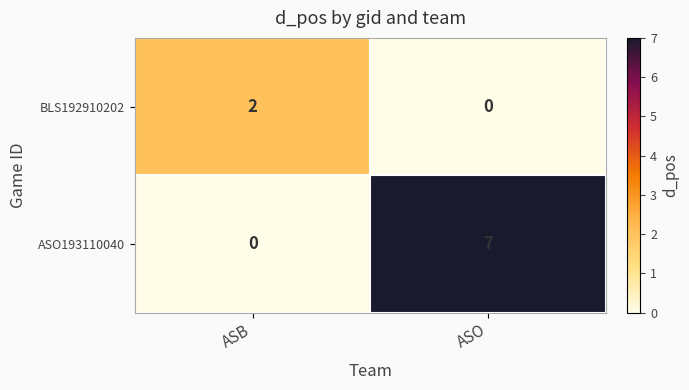

How many distinct data groups are displayed?

2